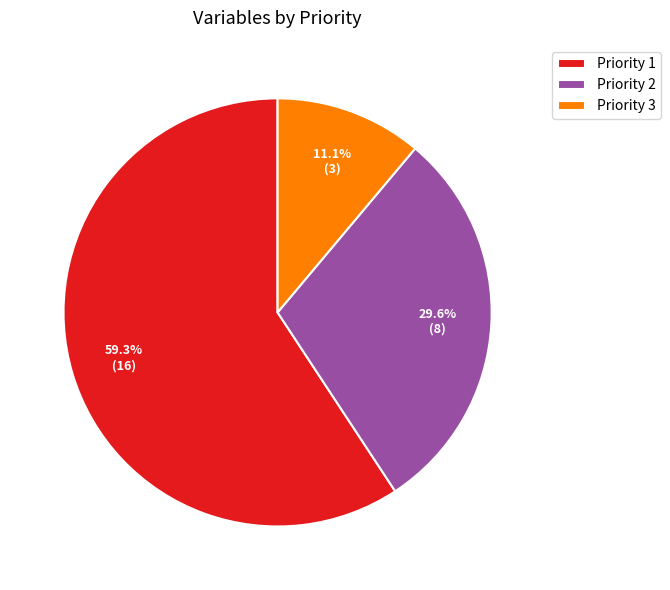

Rank the categories by value from lowest to highest.

Priority 3, Priority 2, Priority 1